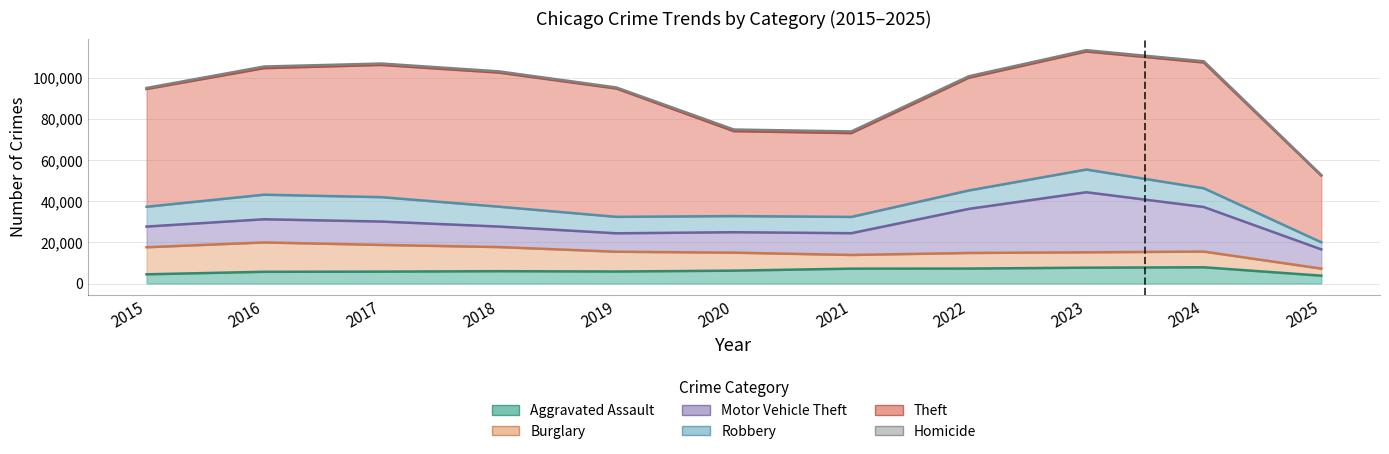

List the labels in order of Motor Vehicle Theft value, smallest first.

2019, 2025, 2020, 2018, 2015, 2021, 2016, 2017, 2022, 2024, 2023